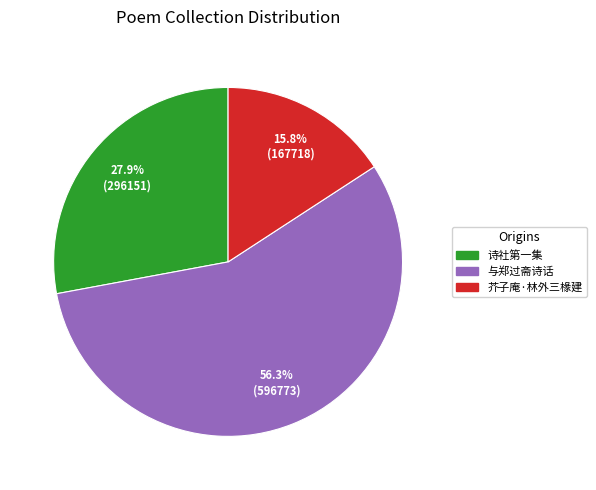

Is there a majority slice in this chart?

Yes